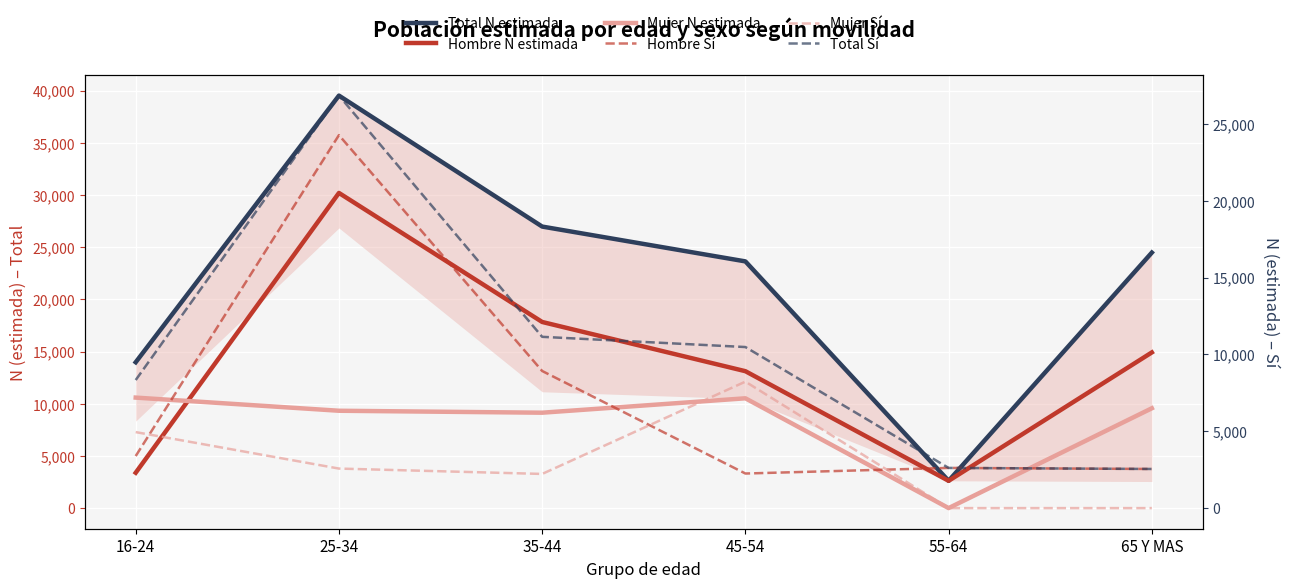

Where does the Mujer Sí series first go above 2572?

16-24